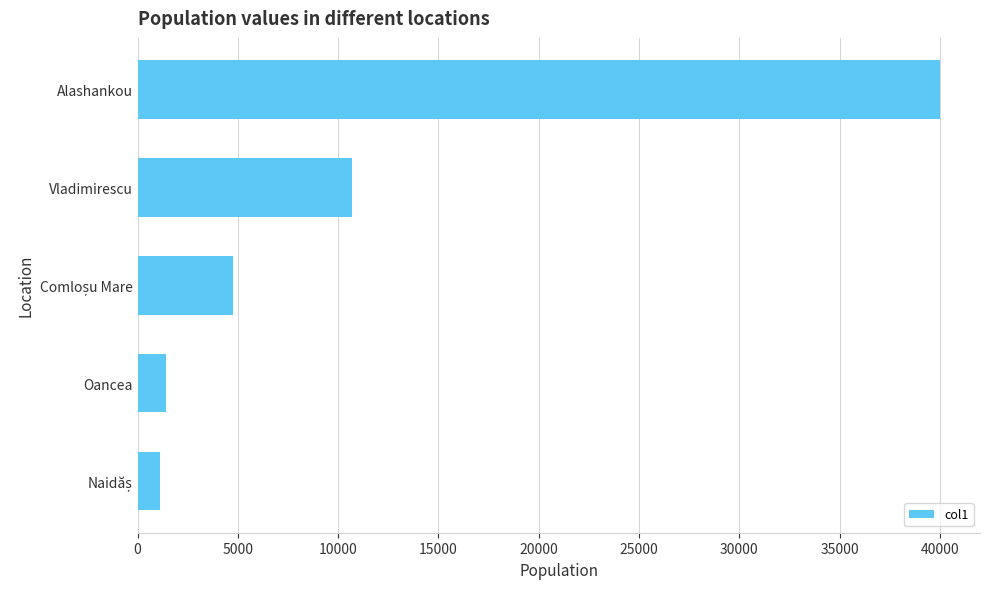

What is the greatest value displayed?

40000